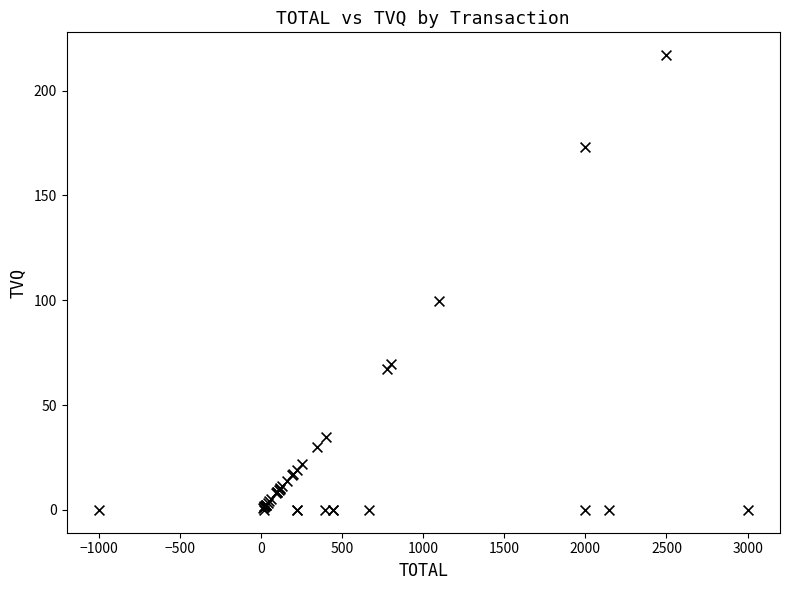

What Y value in the scatter plot is closest to 108?

99.8